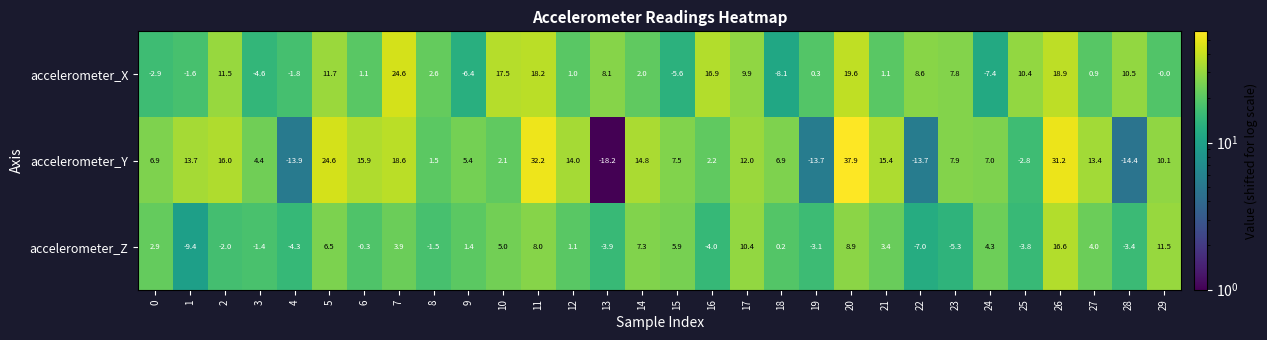

Which category has the lowest value across all series?

13